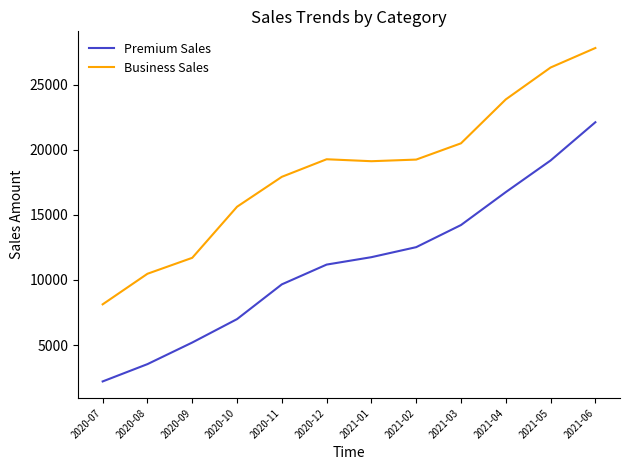

True or false: Premium Sales and Business Sales cross at least once.

False